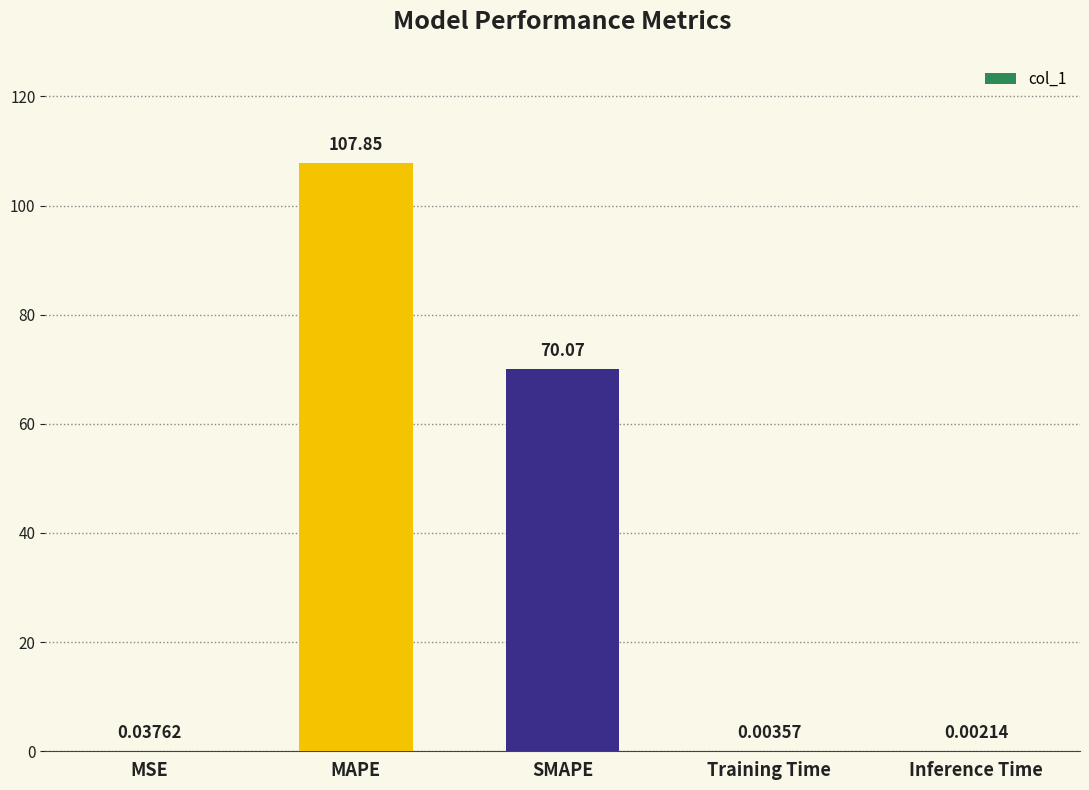

Which has a higher value, Inference Time or MAPE?

MAPE